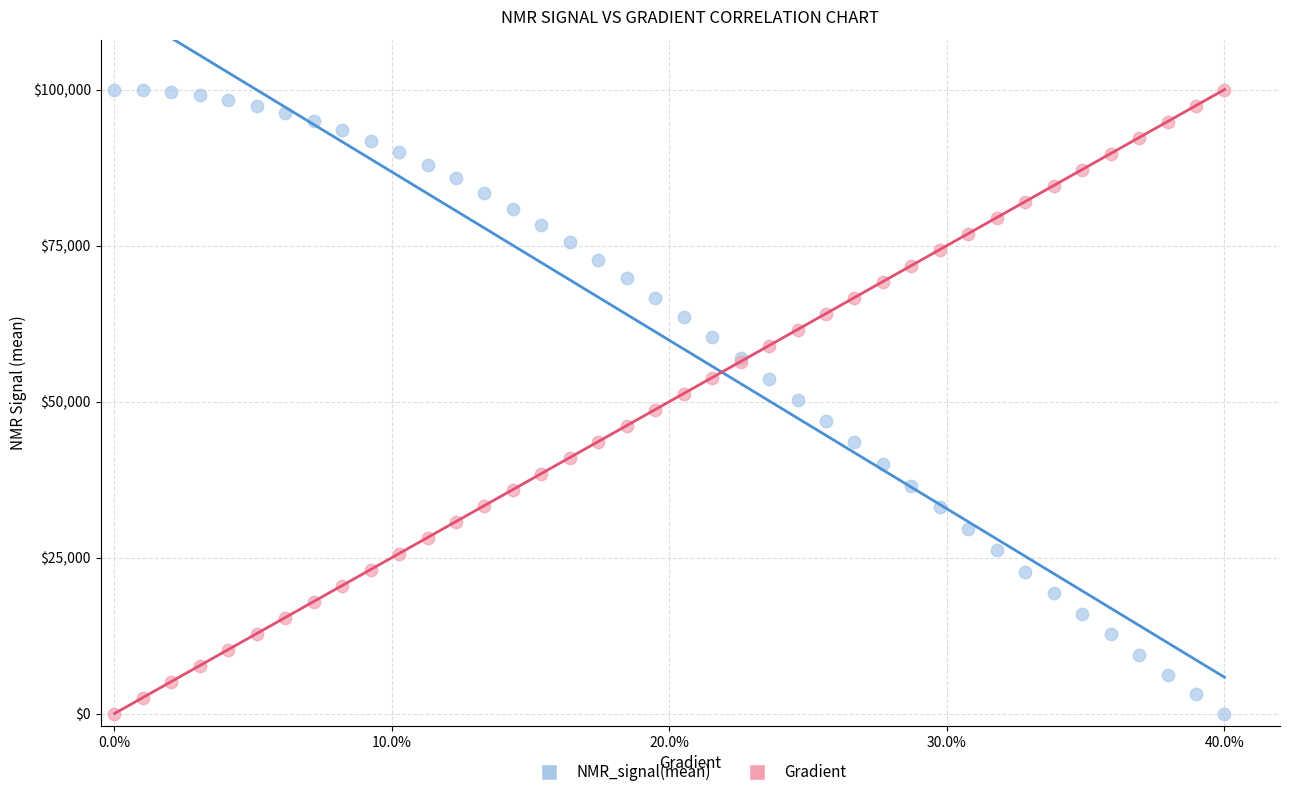

What are all the series names shown in the legend?

NMR_signal(mean), Gradient